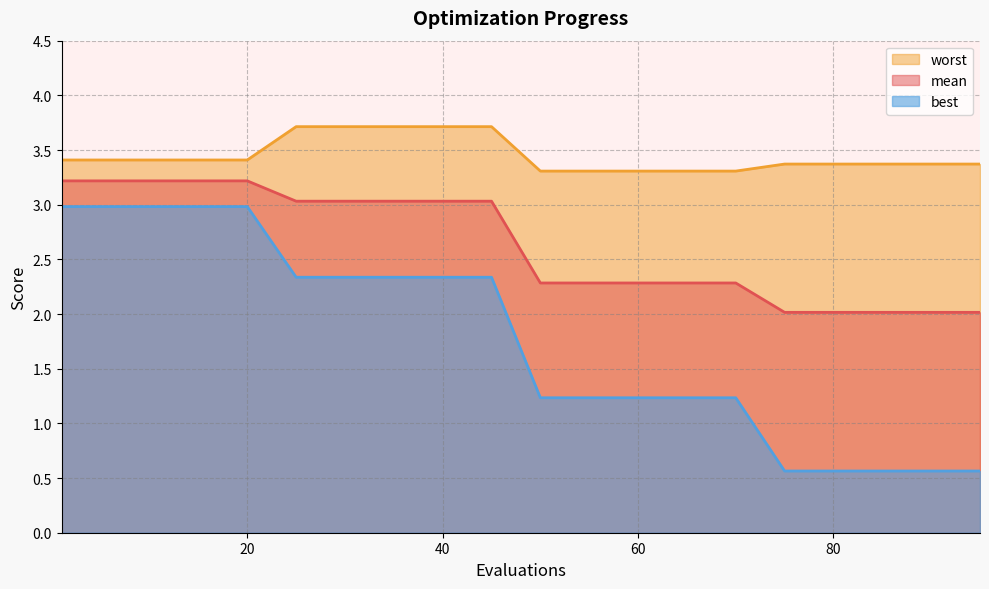

What is the sum of all worst values?

69.0